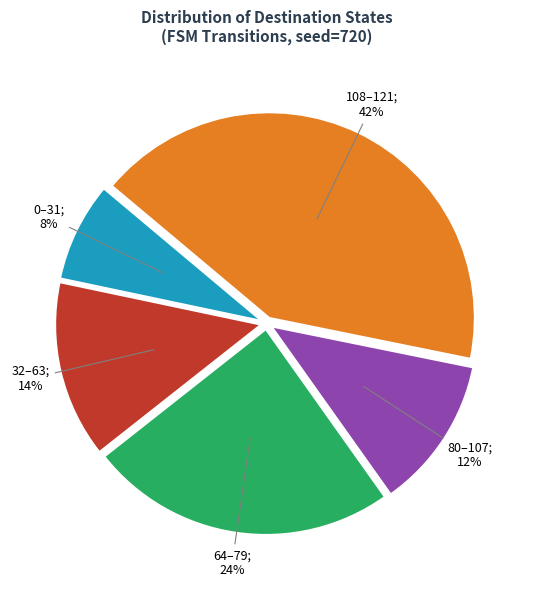

To the nearest percent, what is the average slice percentage?

20%